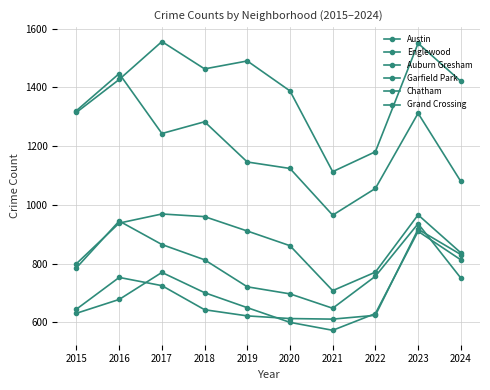

In Englewood, how many points are higher than both neighbors (excluding endpoints)?

3